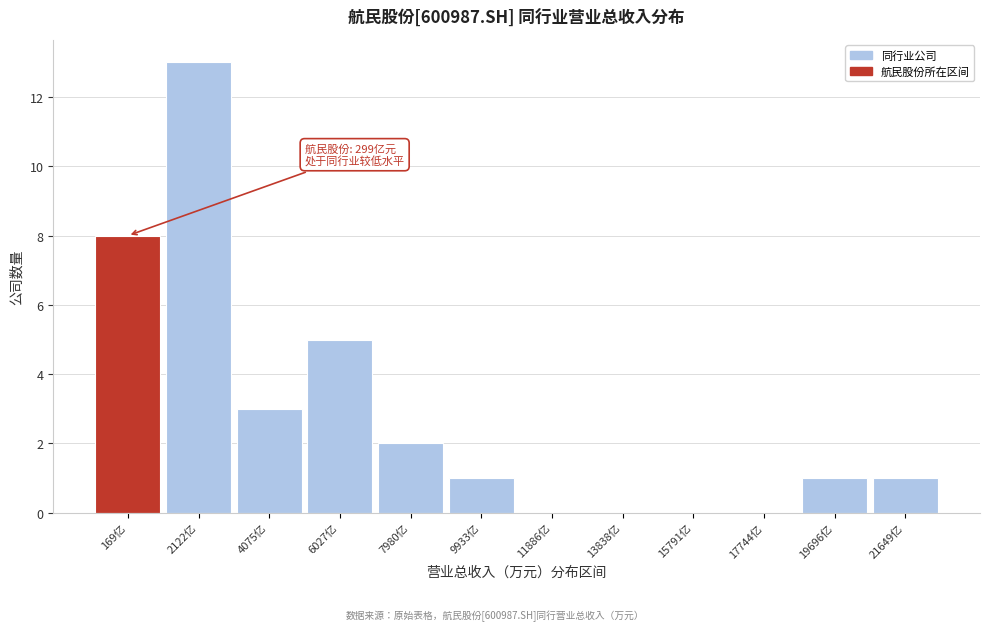

Reading left to right, what are all the values shown in this chart?

169亿=8	2122亿=13	4075亿=3	6027亿=5	7980亿=2	9933亿=1	11886亿=0	13838亿=0	15791亿=0	17744亿=0	19696亿=1	21649亿=1